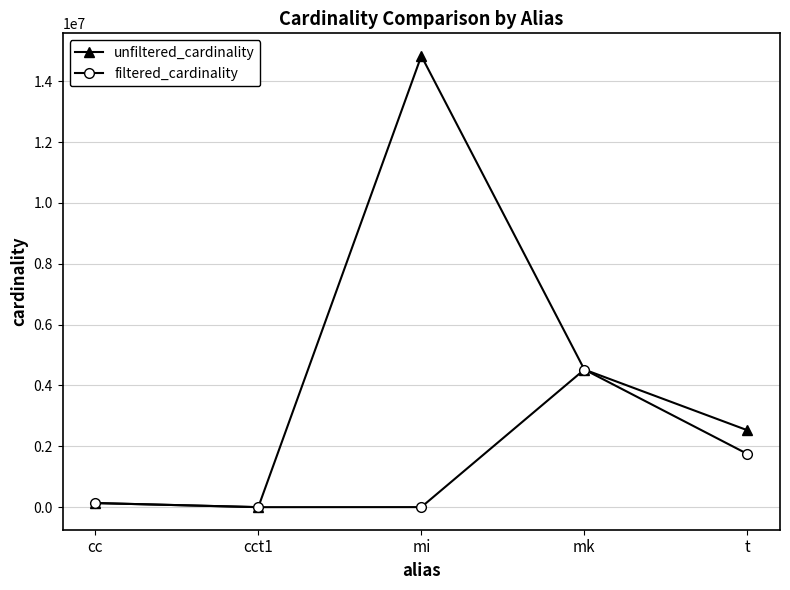

At which category does the chart reach its peak across all series?

mi